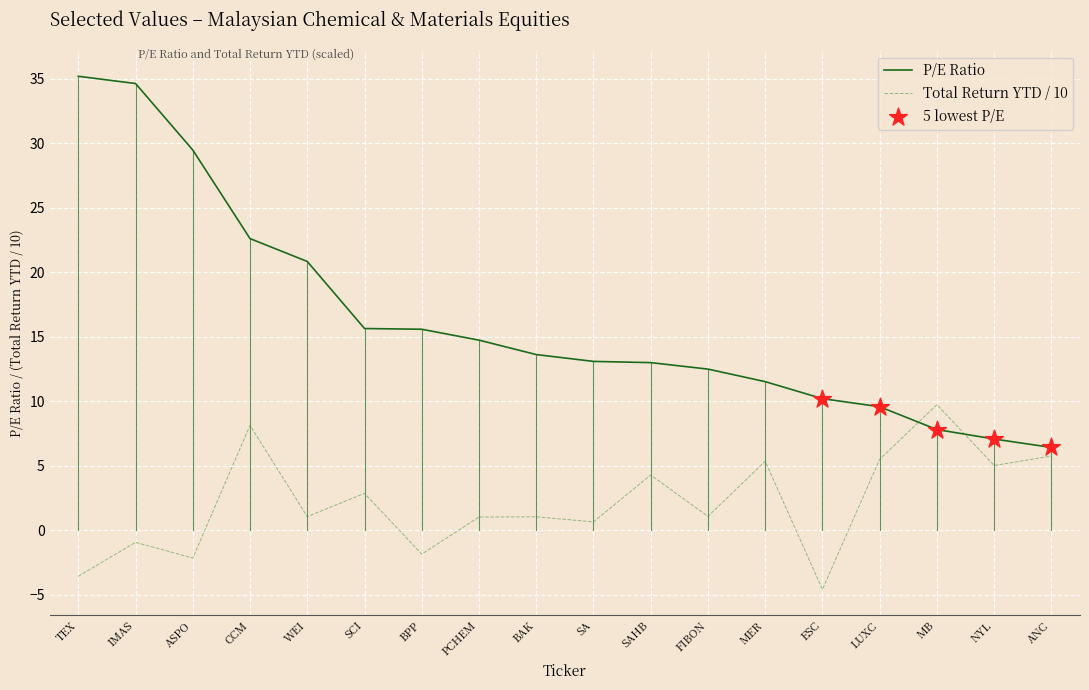

What is the total value across all series at BPP?

13.7